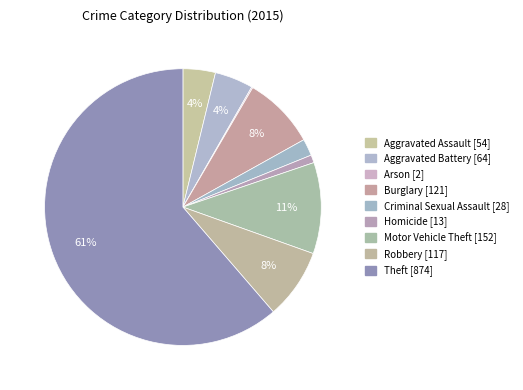

To the nearest percent, what is the difference between the largest and smallest slice percentages?

61%